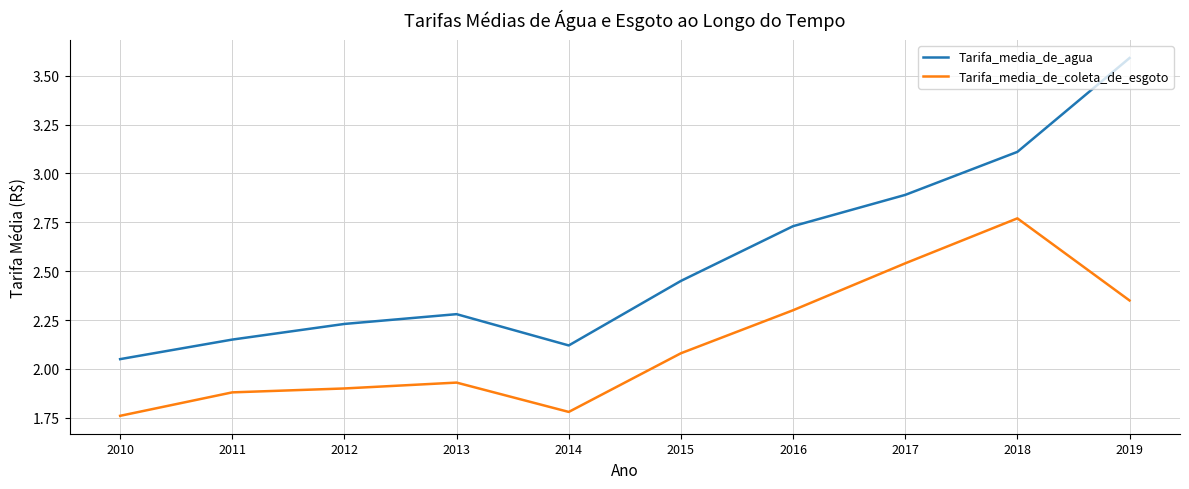

At which label does Tarifa_media_de_agua reach its minimum?

2010